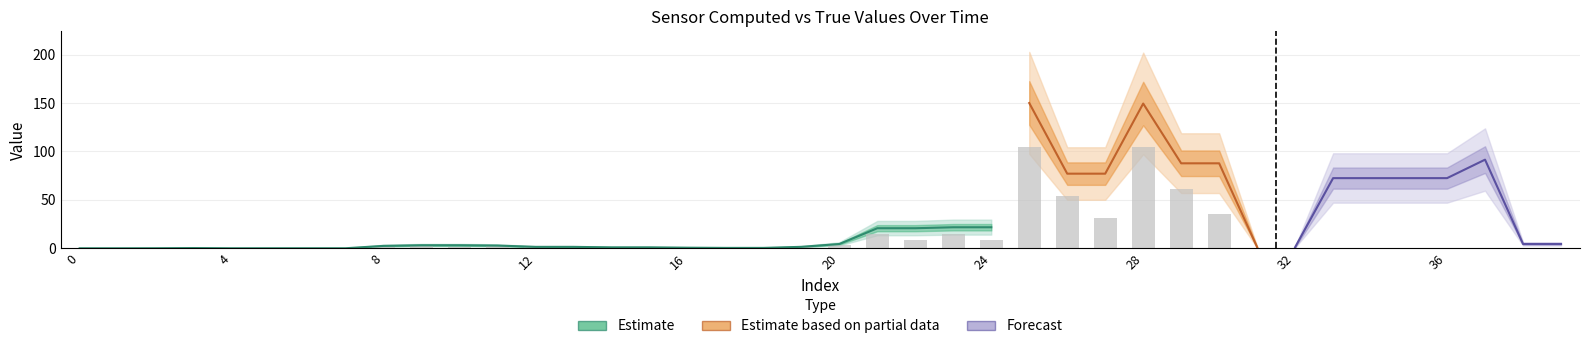

The value of flag at 2 is 0.3. True or false?

False